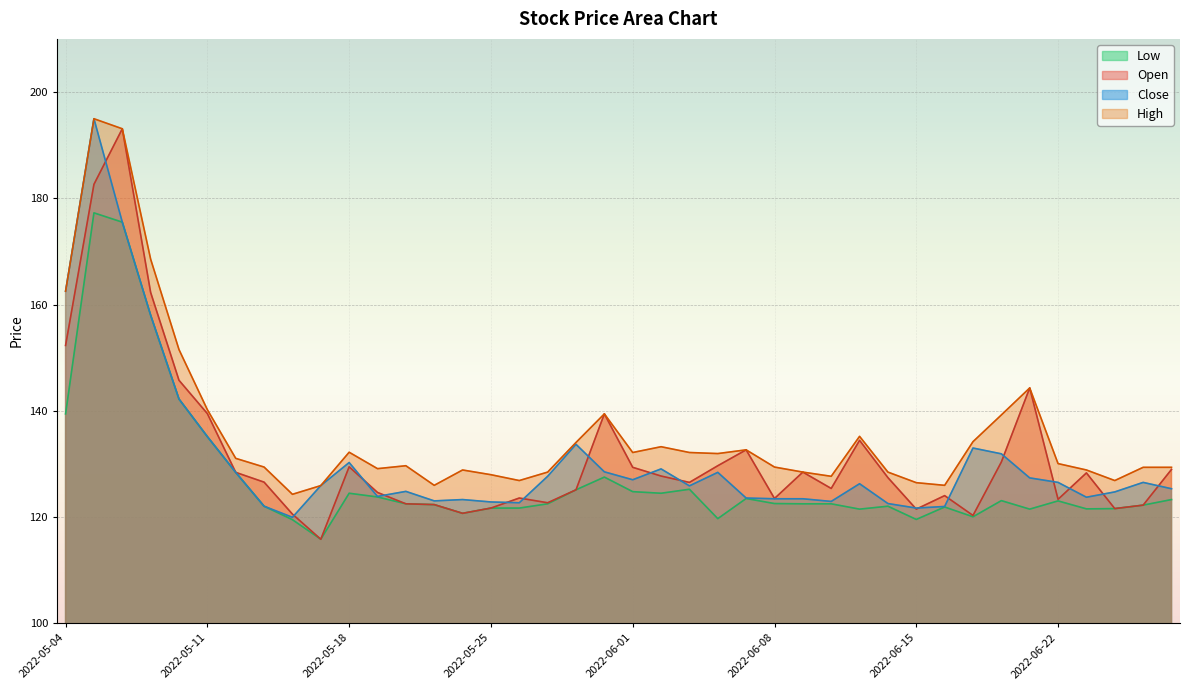

How many lines are shown in the chart?

4